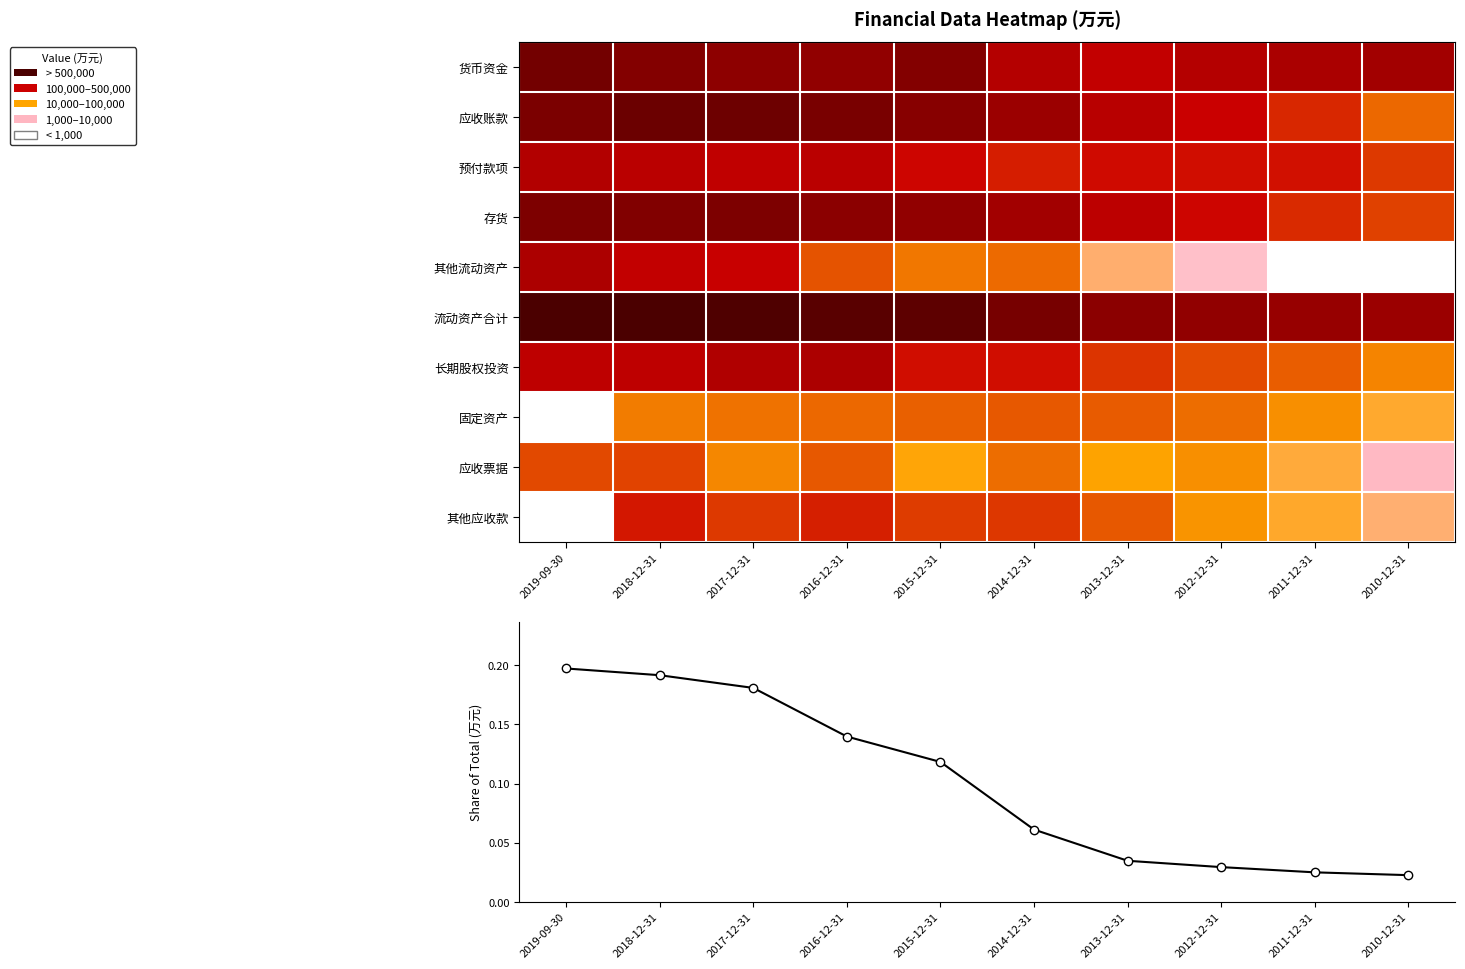

How many series are shown in this chart?

11